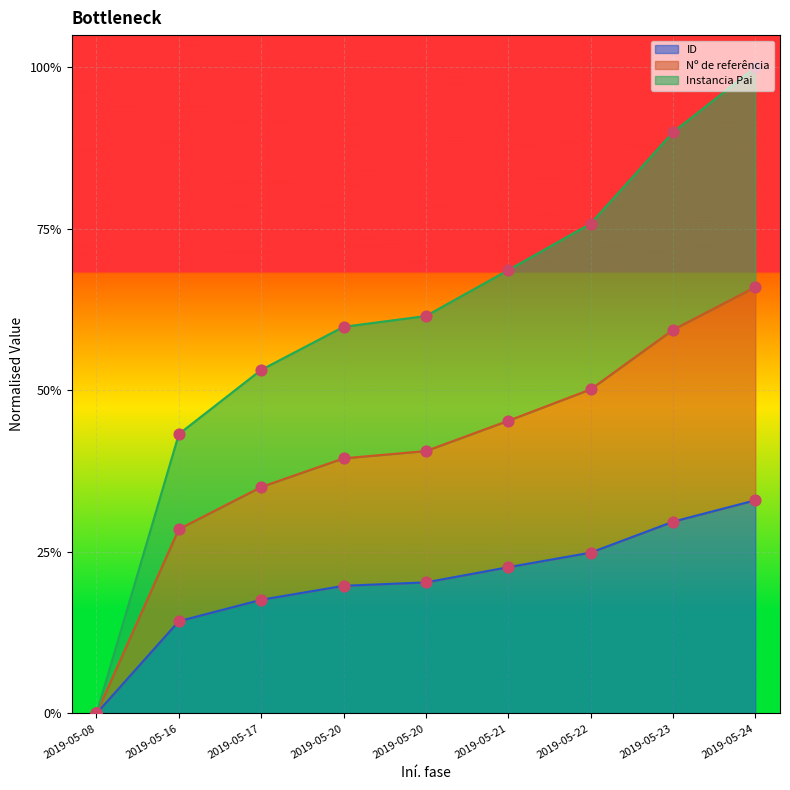

What are all the series names shown in the legend?

ID, Instancia Pai, Nº de referência